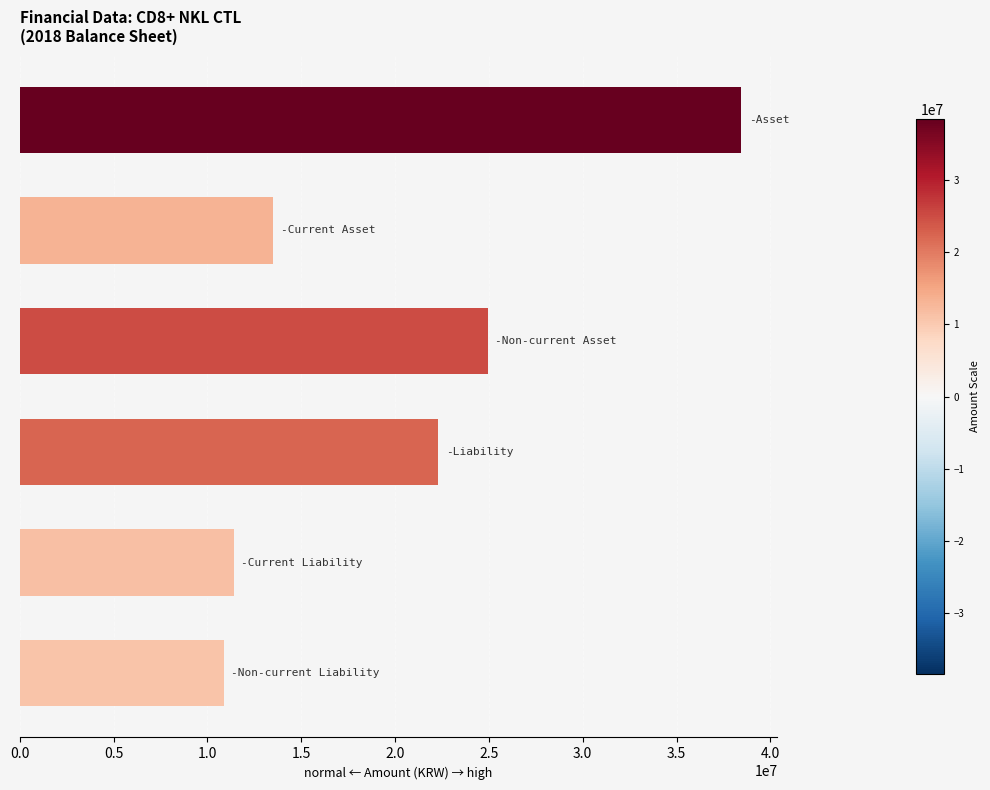

Reading top to bottom, transcribe all the data shown in this chart.

38457728	13515315	24942412	22314267	11428759	10885509